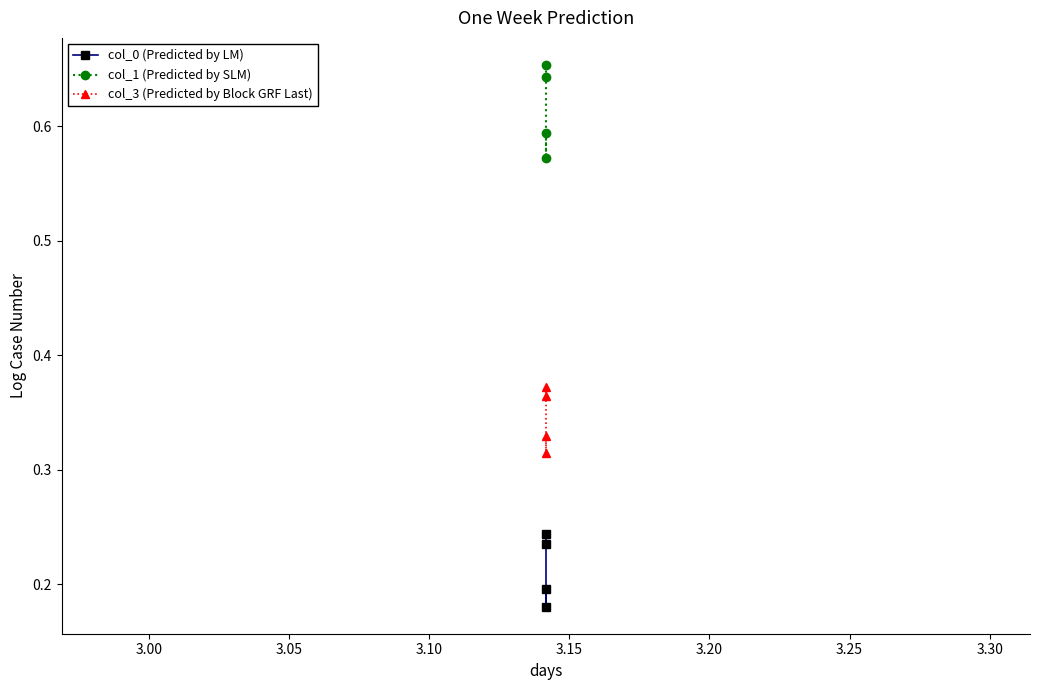

True or false: col_3 (Predicted by Block GRF Last) and col_0 (Predicted by LM) cross at least once.

False